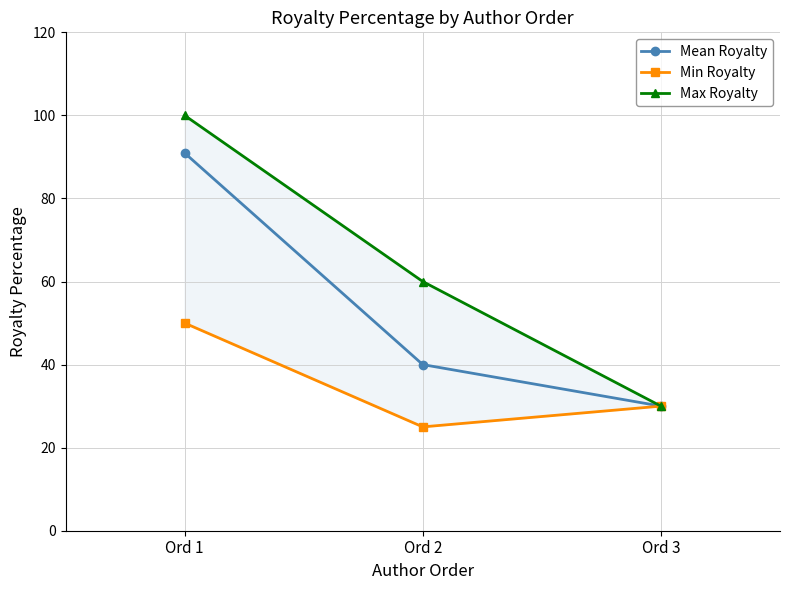

Which series has the largest total across all categories?

Max Royalty